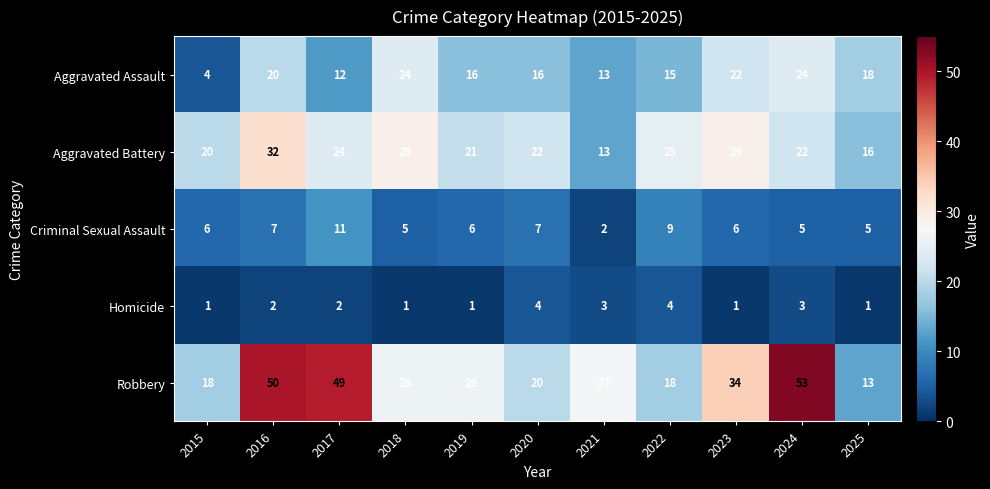

What is the total value across all series at 2022?

71